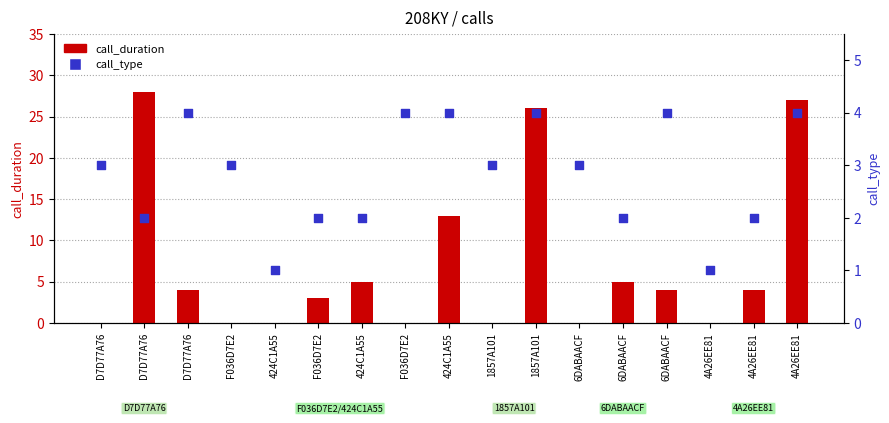

What is the total value across all series at 4A26EE81?

1